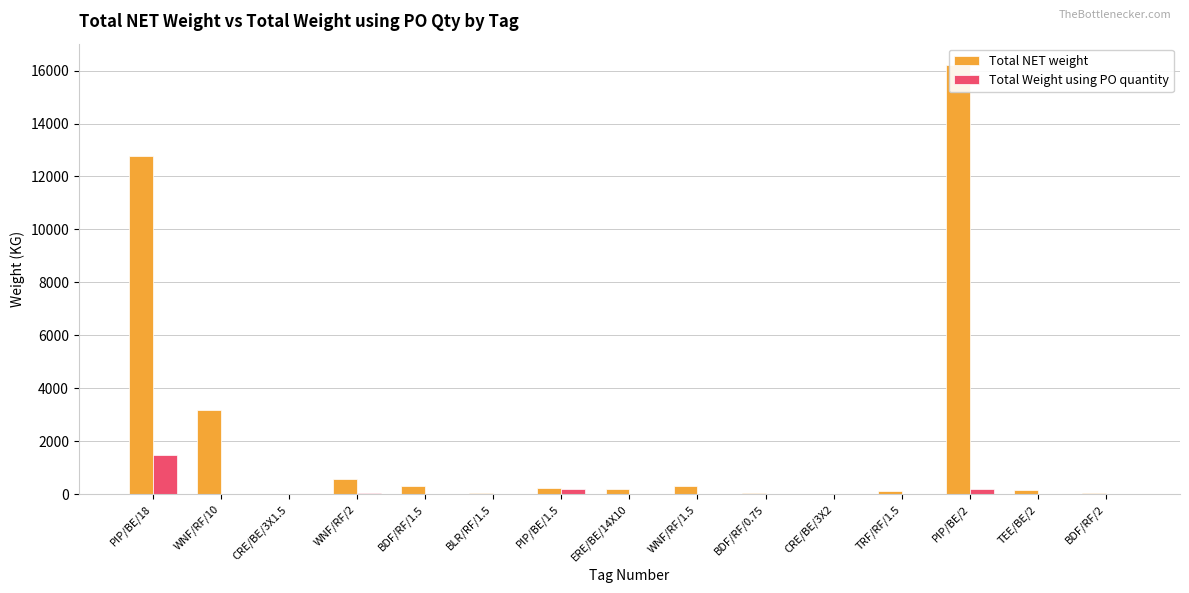

Rank the series by their average value, from lowest to highest.

Total Weight using PO quantity, Total NET weight